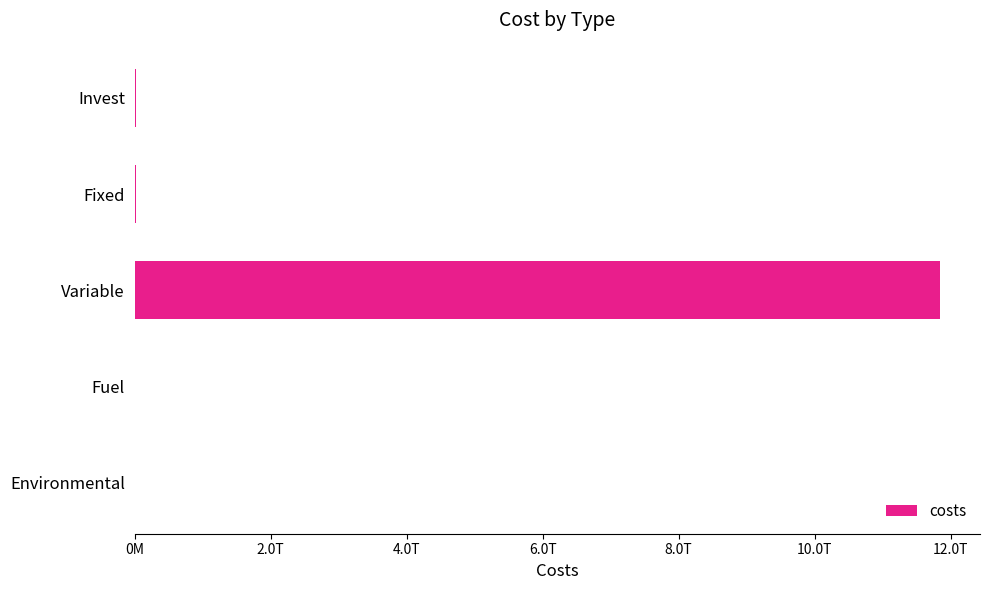

Are the bars horizontal?

Yes